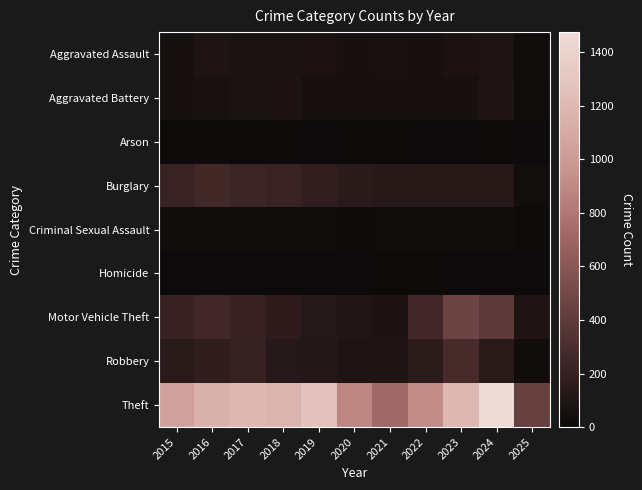

At how many categories does at least one series exceed 273?

11